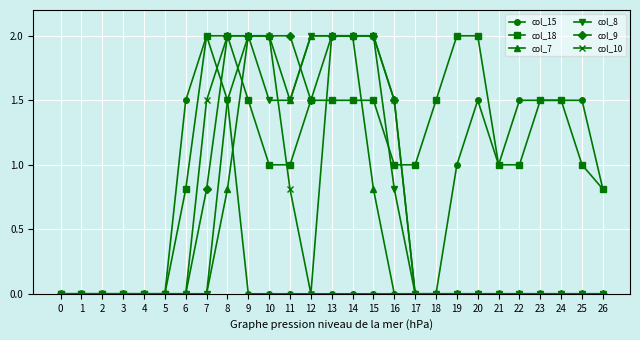

Is the value of col_18 at 8 greater than the value of col_15 at 9?

Yes